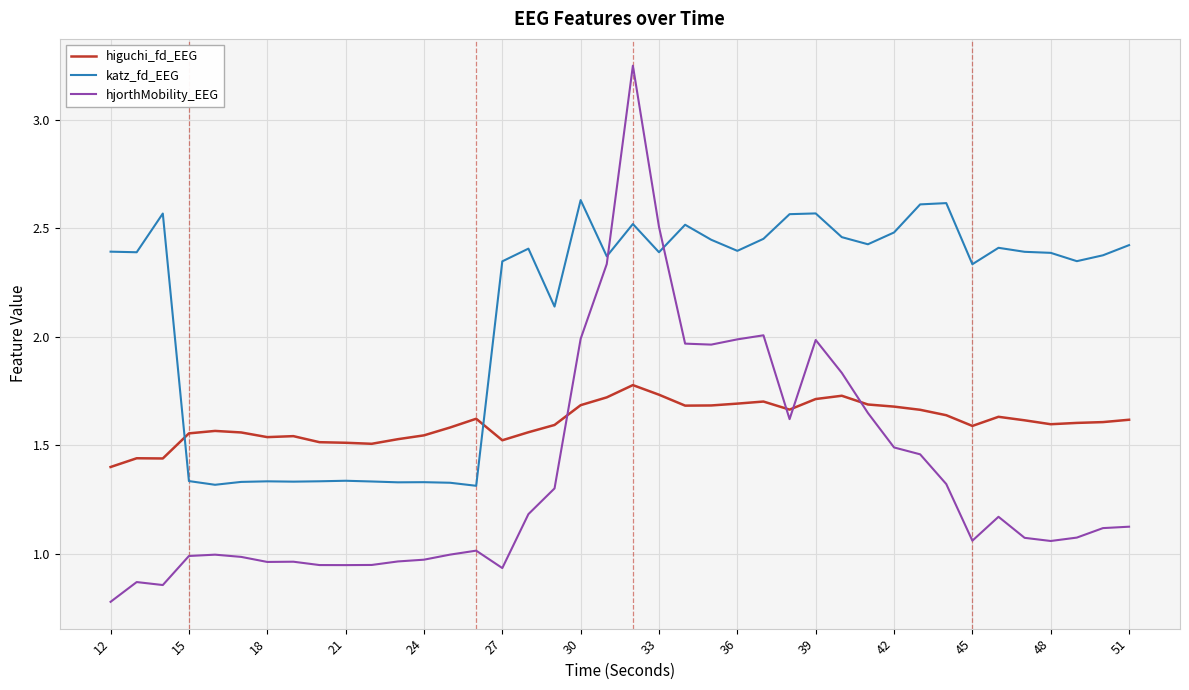

How many higuchi_fd_EEG values are between 1 and 2?

40